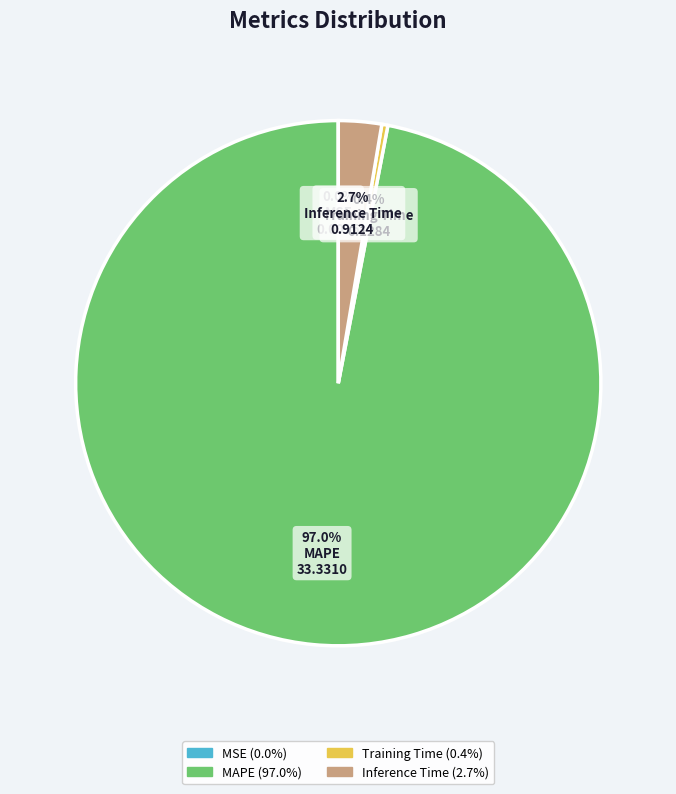

Is there a majority slice in this chart?

Yes